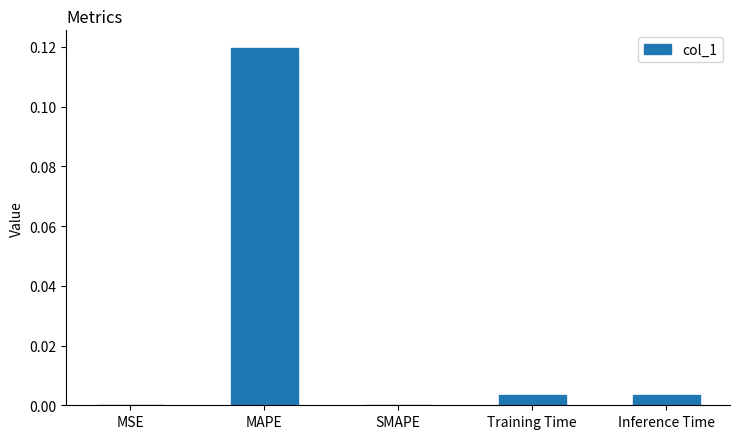

Is it true that the value at Training Time is 0.0?

True